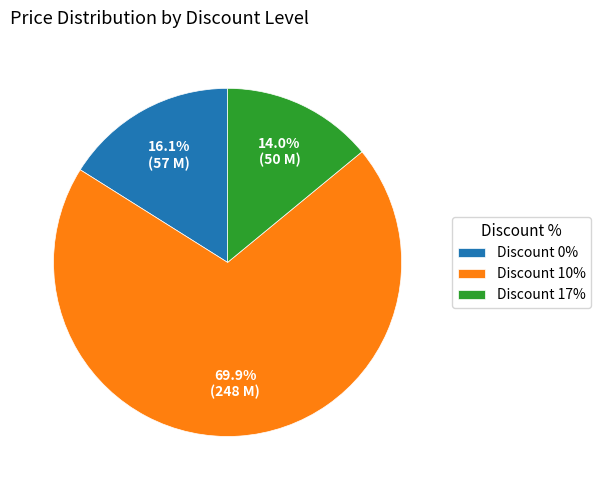

Is there any slice that represents more than half of the pie?

Yes